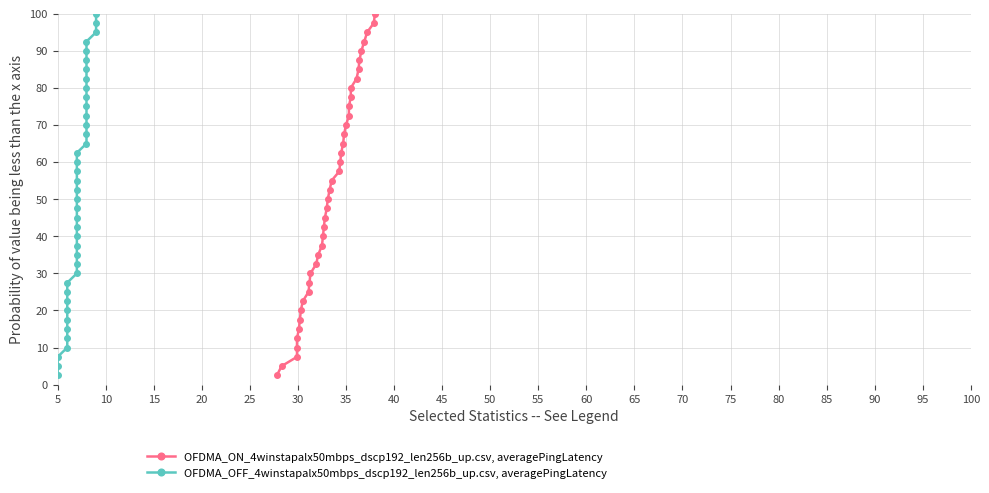

Which series has the largest range (max minus min)?

OFDMA_ON_4winstapalx50mbps_dscp192_len256b_up.csv, averagePingLatency